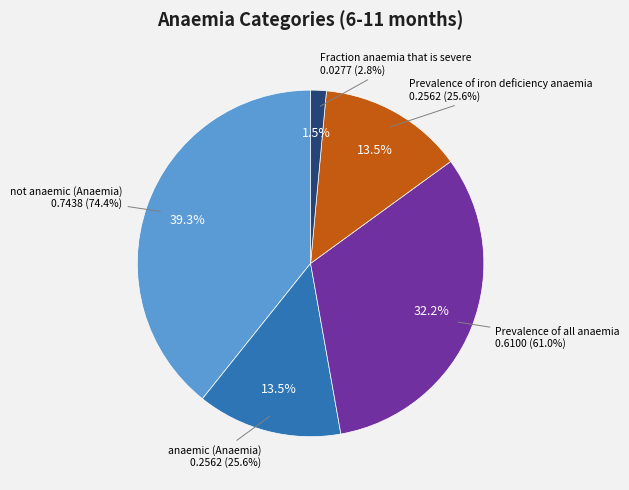

To the nearest percent, what portion does anaemic (Anaemia) represent?

14%